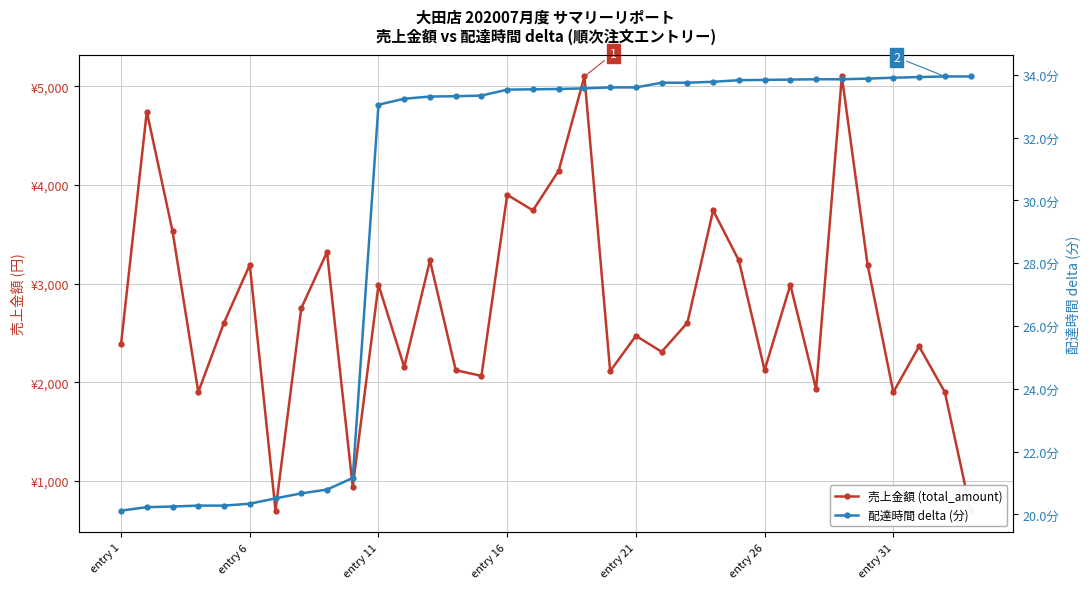

List the series in order of their overall mean, lowest first.

配達時間 delta (分), 売上金額 (total_amount)